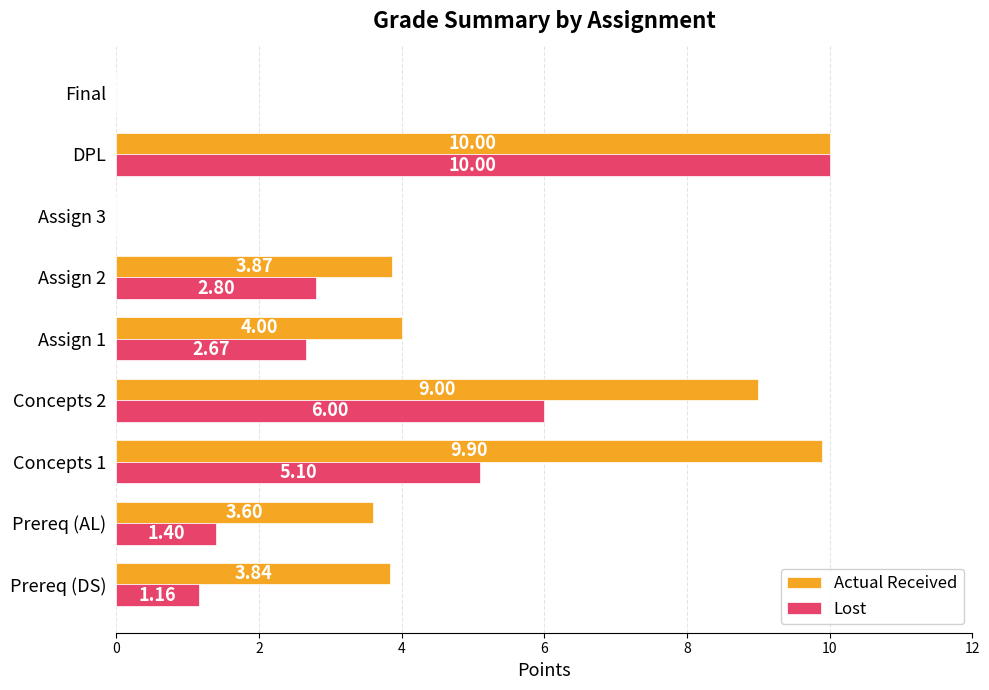

What are all the series names shown in the legend?

Actual Received, Lost